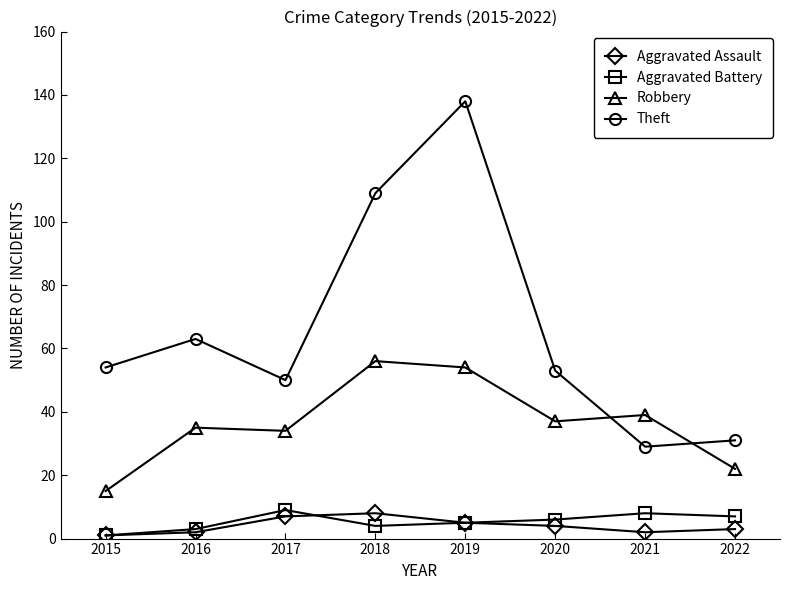

Where is the first local maximum for Theft?

2016